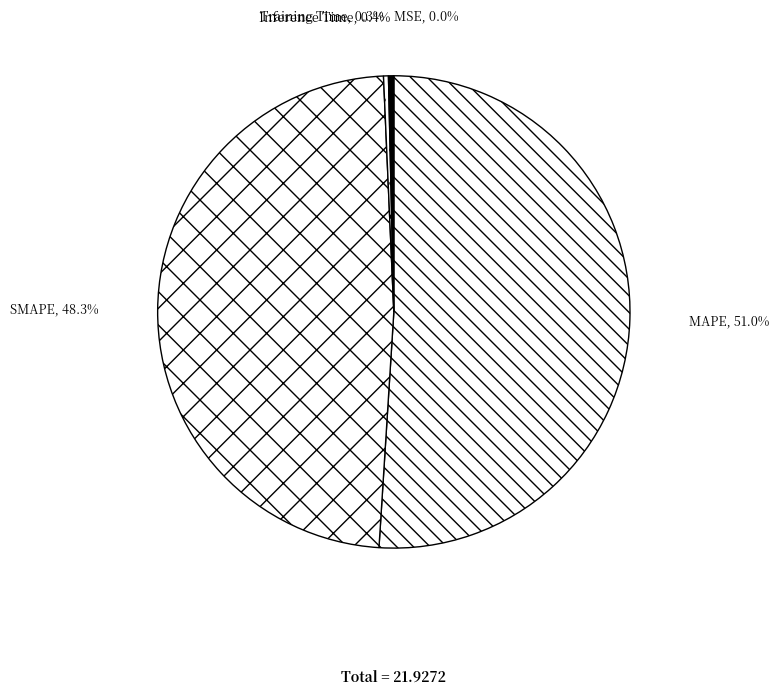

Which category has the biggest portion of the pie?

MAPE